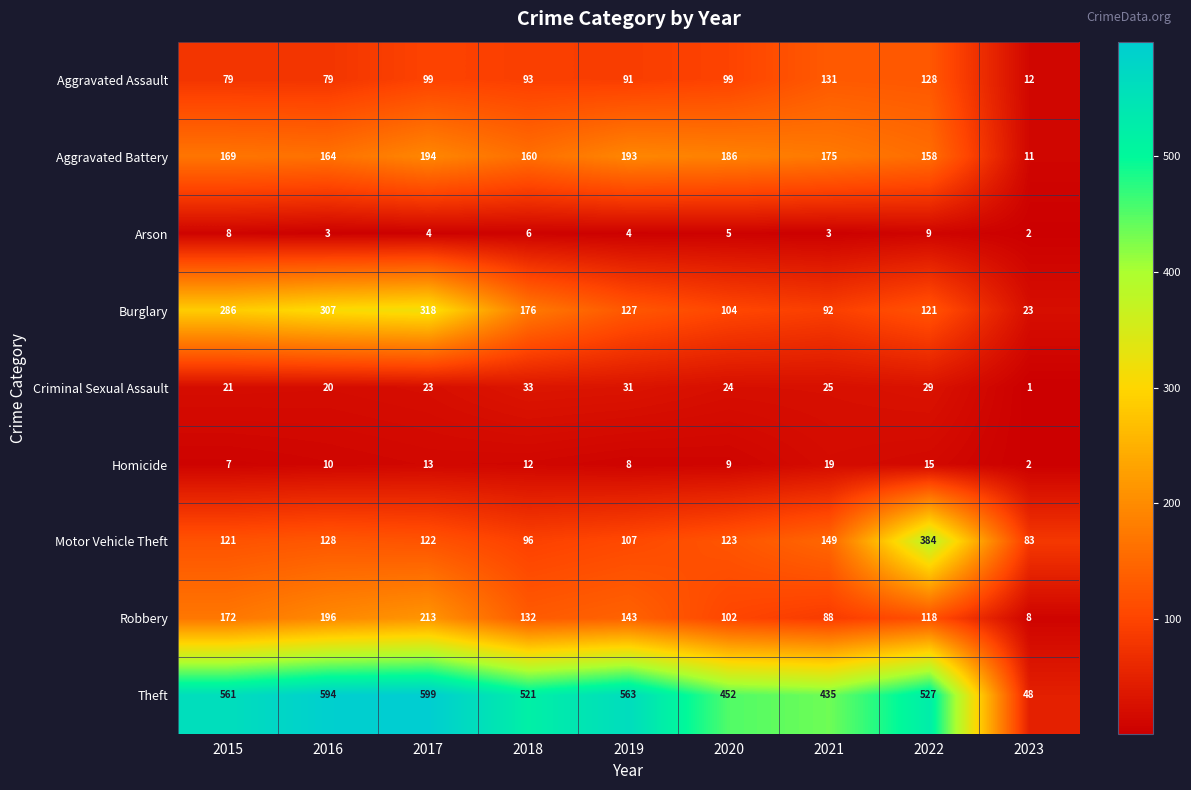

The Theft series shows 922 at 2019. True or false?

False